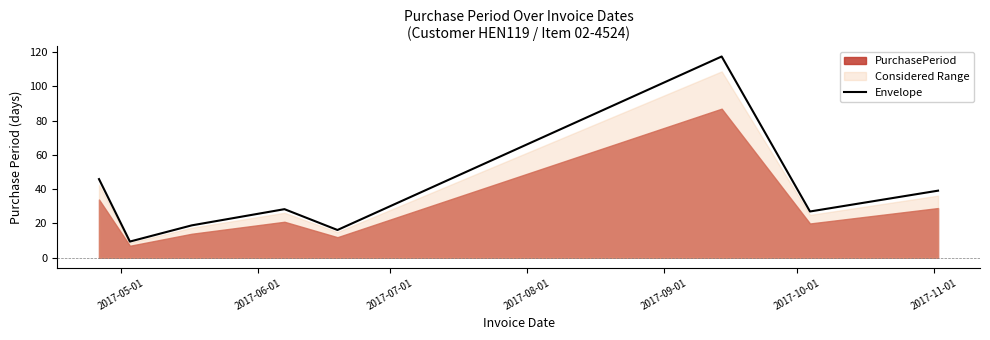

What is the maximum value for Envelope?

117.5